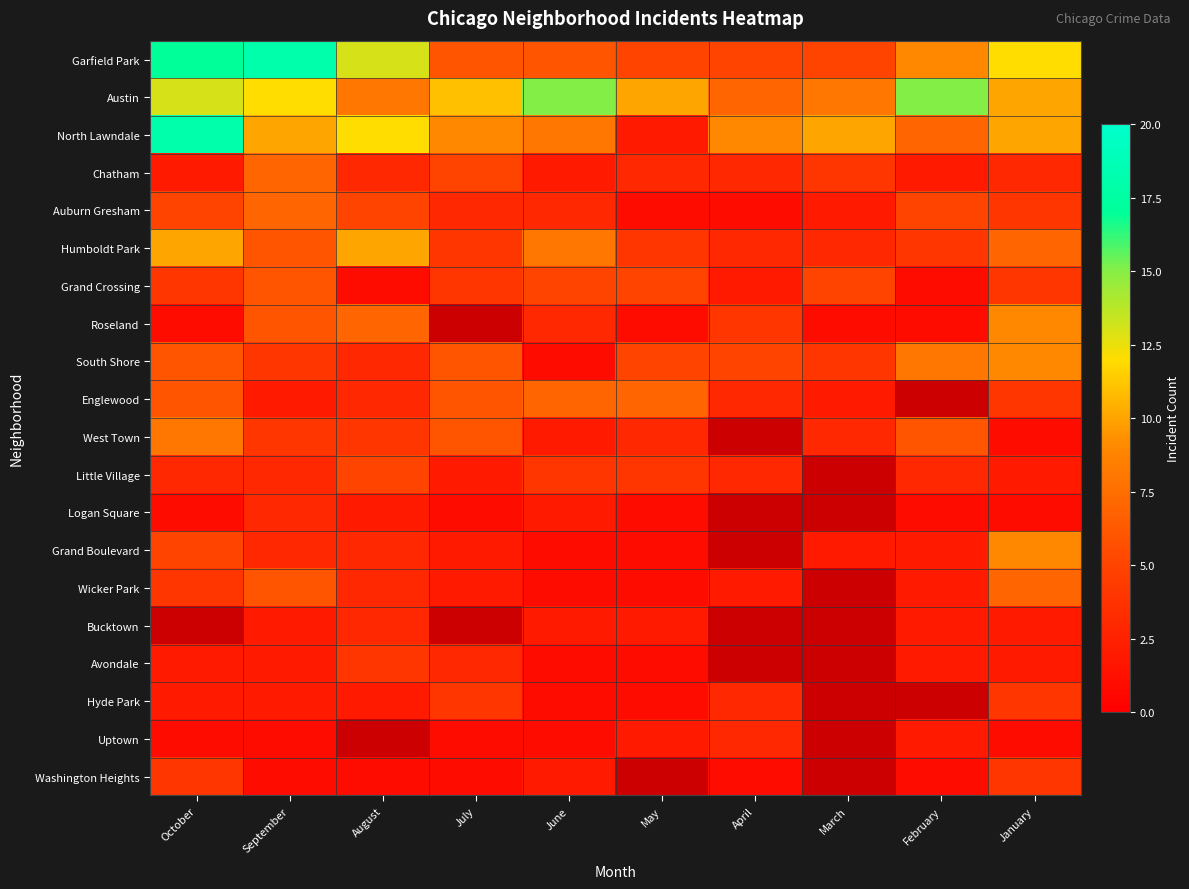

Which series changed the most between September and August?

Garfield Park